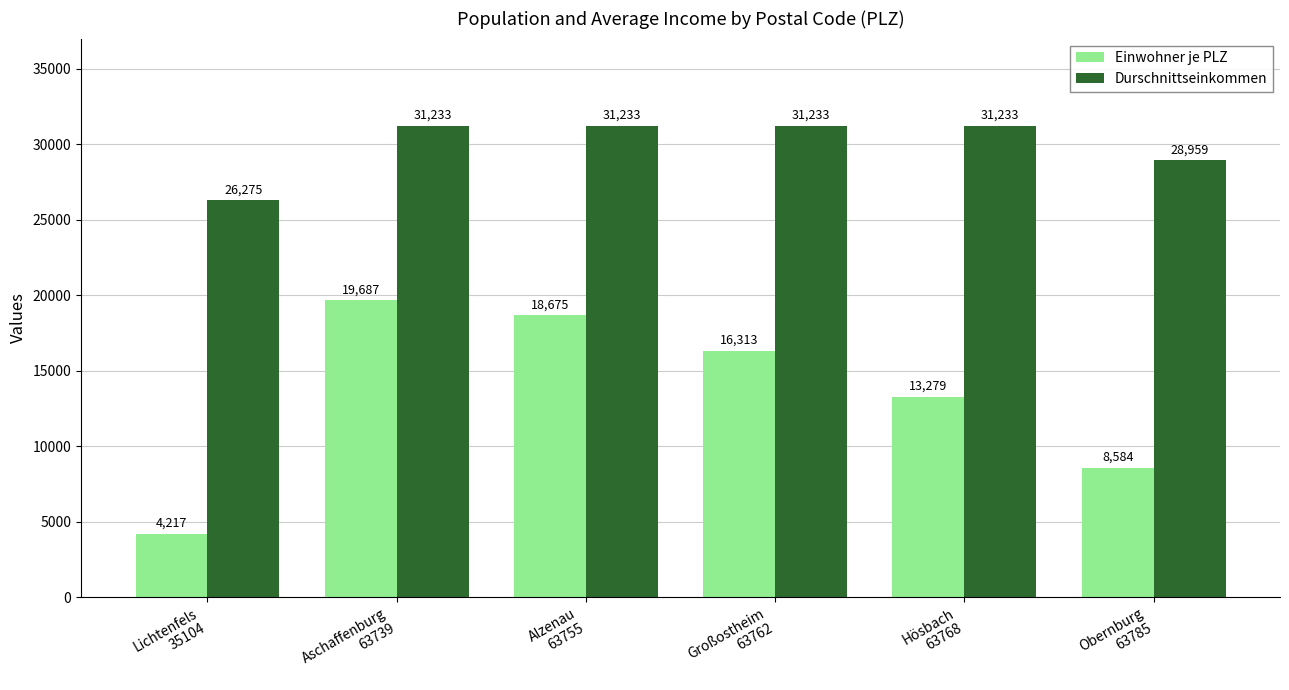

What is the average value of the Durschnittseinkommen series?

30028